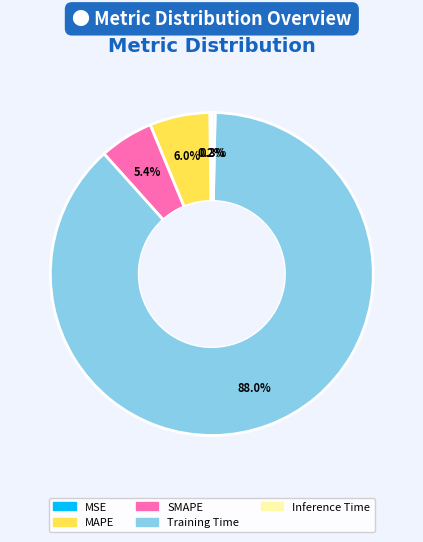

Does any single category account for the majority?

Yes